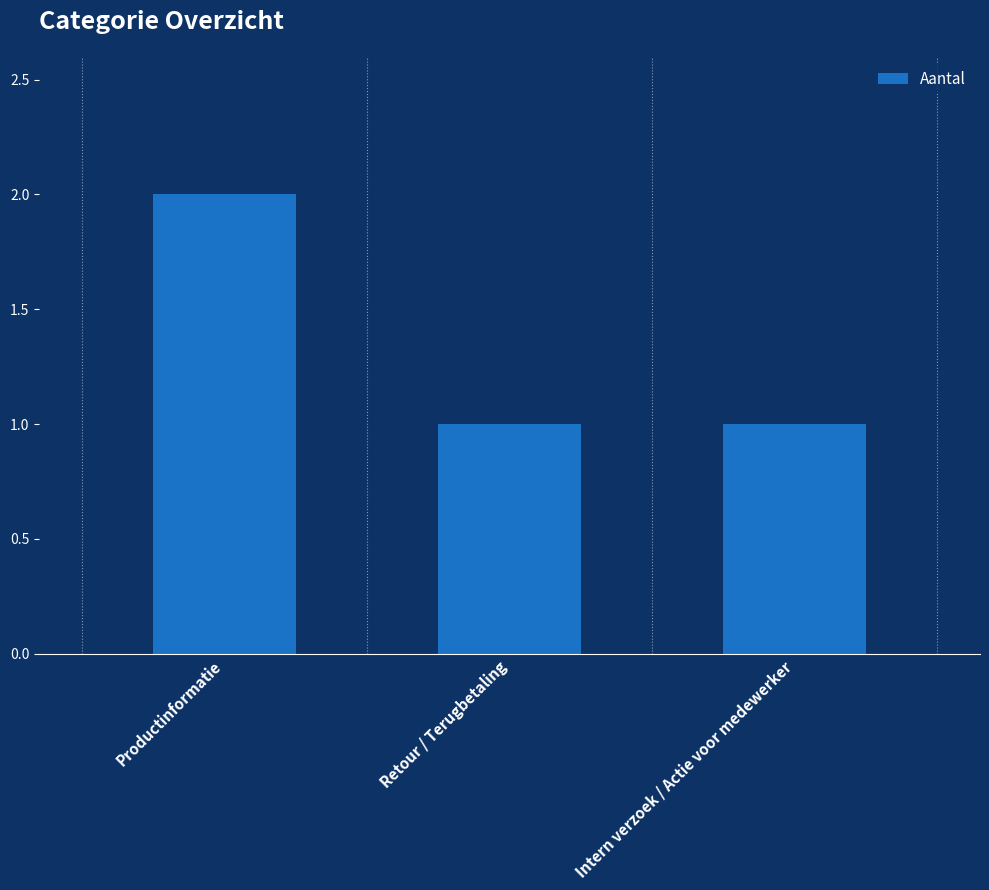

What is the minimum value shown in the chart?

1